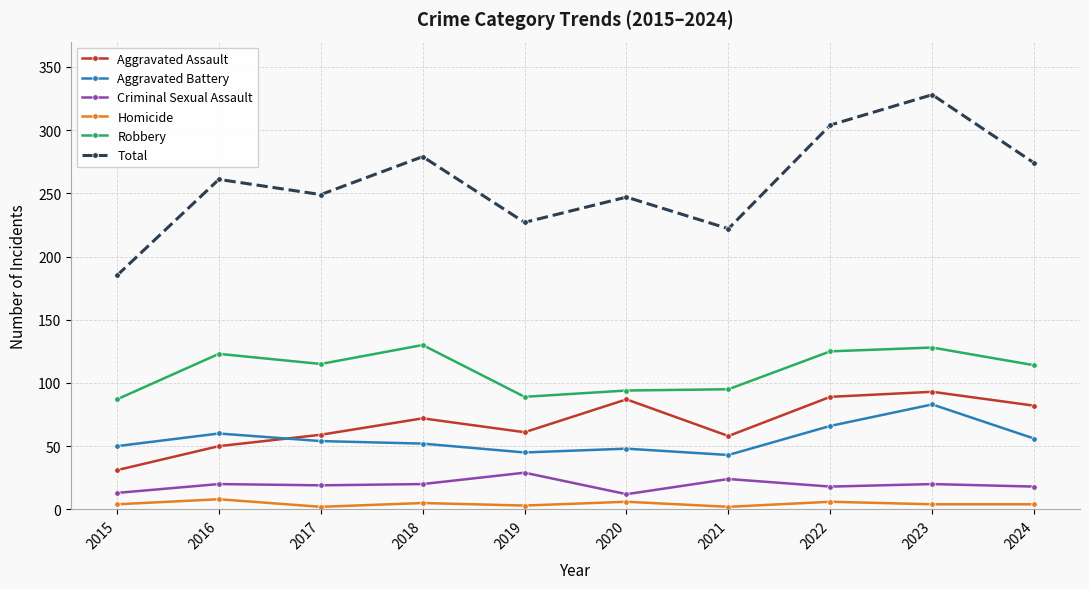

At which label does Total reach its minimum?

2015